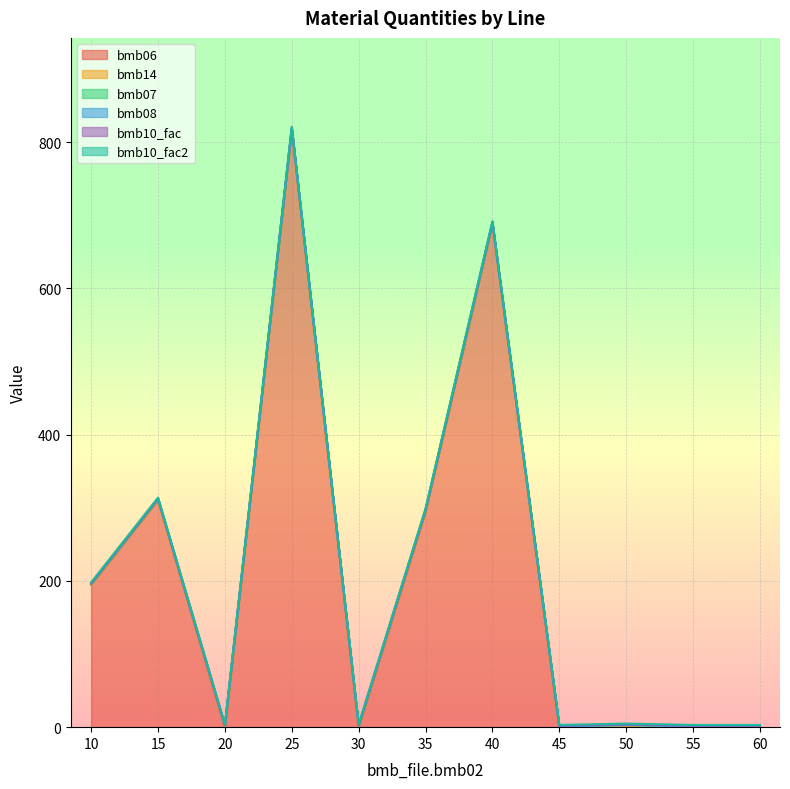

How many data points does each series have?

11